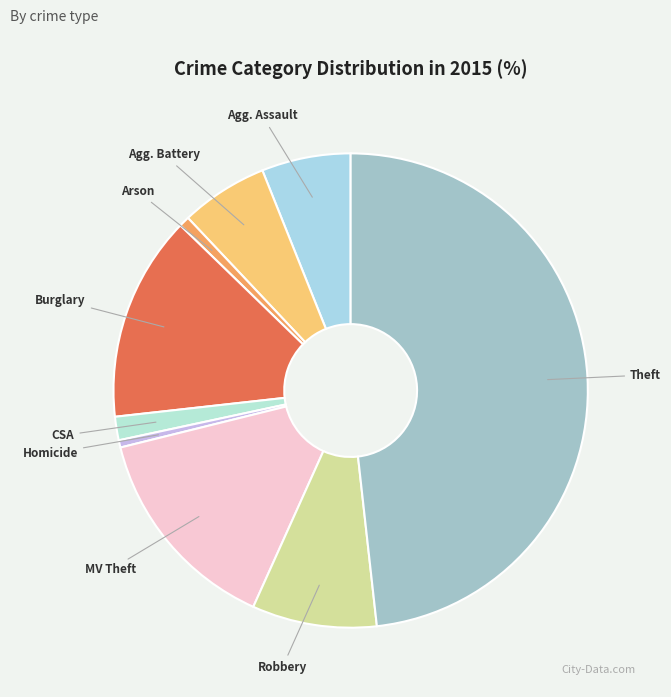

Is there any slice that represents more than half of the pie?

No